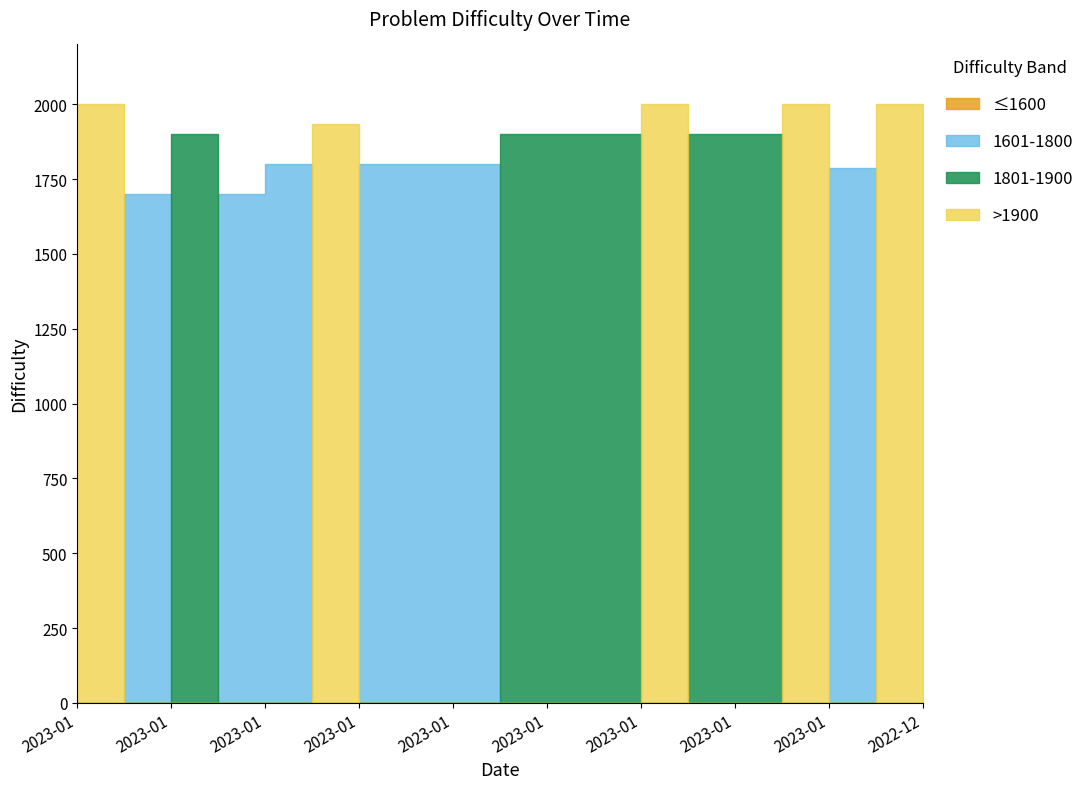

List the labels in order of 1900 value, largest first.

0, 1, 2, 3, 4, 5, 6, 7, 8, 9, 10, 11, 12, 13, 14, 15, 16, 17, 18